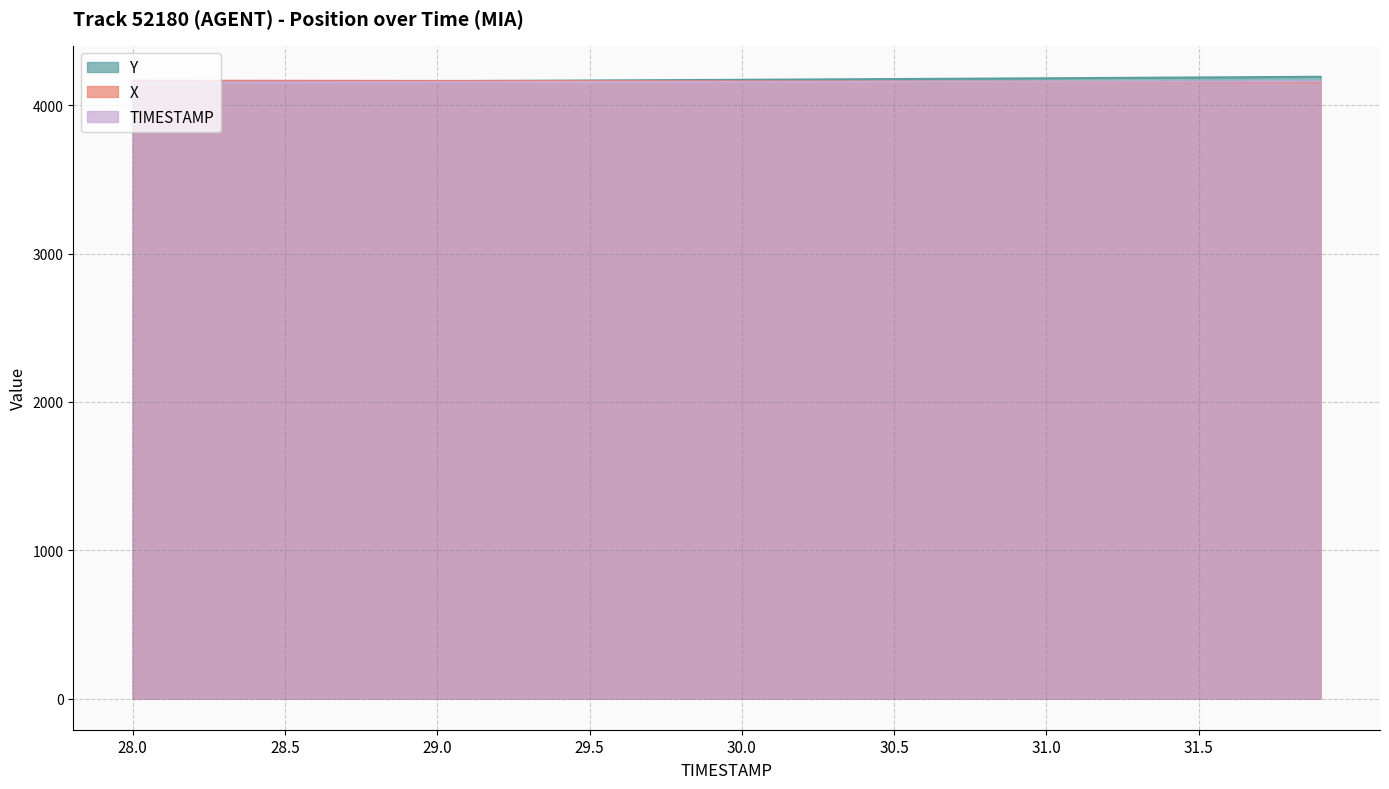

What is the sum of the Y values at 36 and 24?

8365.0